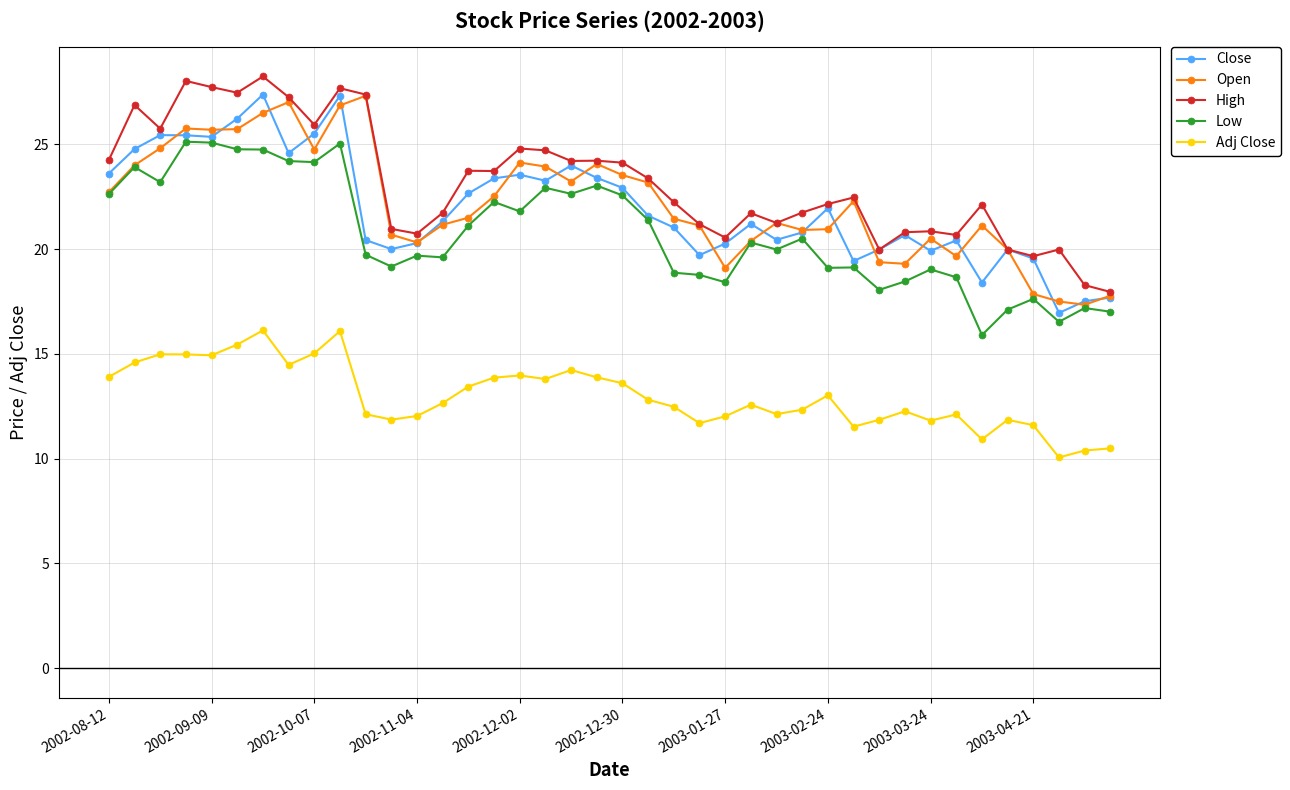

True or false: Close has more than 0 points higher than both neighbors.

True